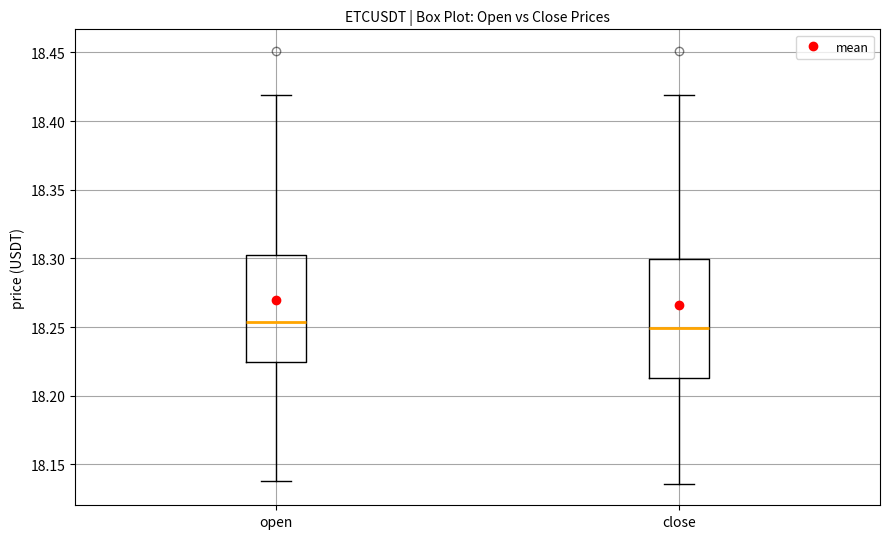

Where does the lower whisker of the box for open end on the y-axis? The values are not printed on the chart, so give them approximately, as read against the axis.

18.140